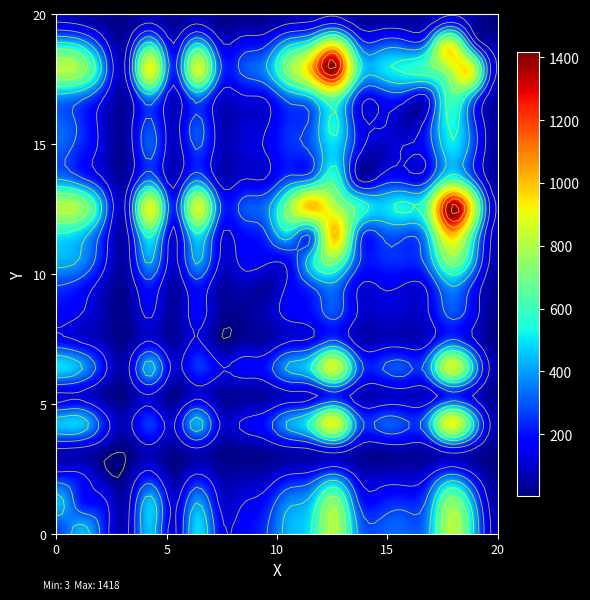

What is the total value across all series at 12?

12225